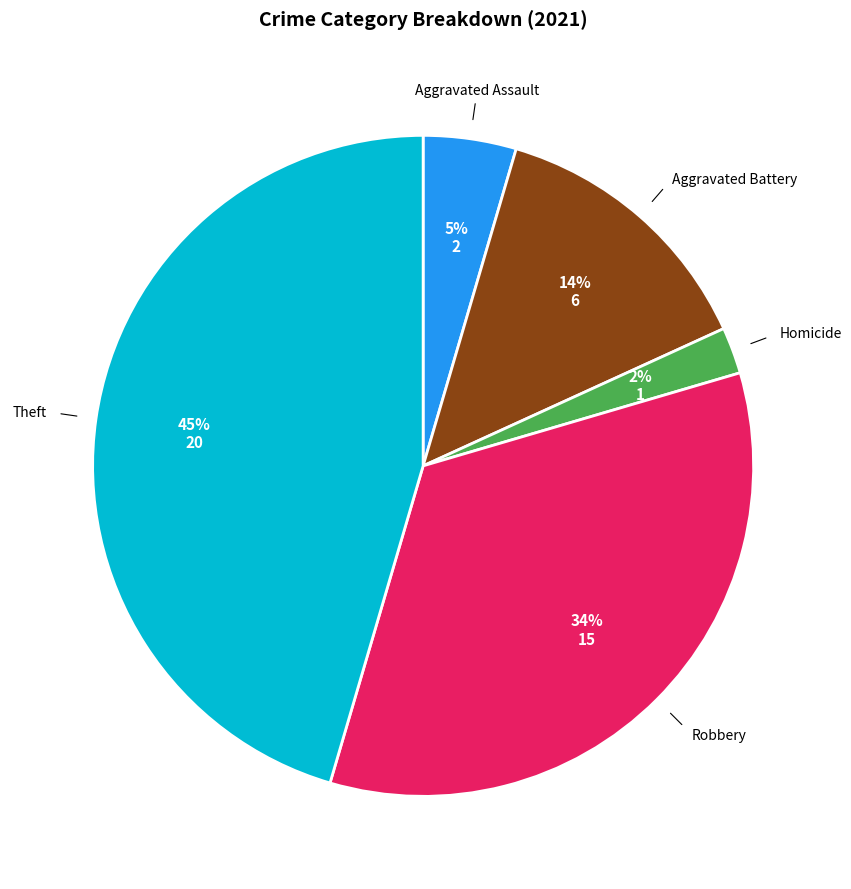

To the nearest percent, what is the average slice percentage?

20%